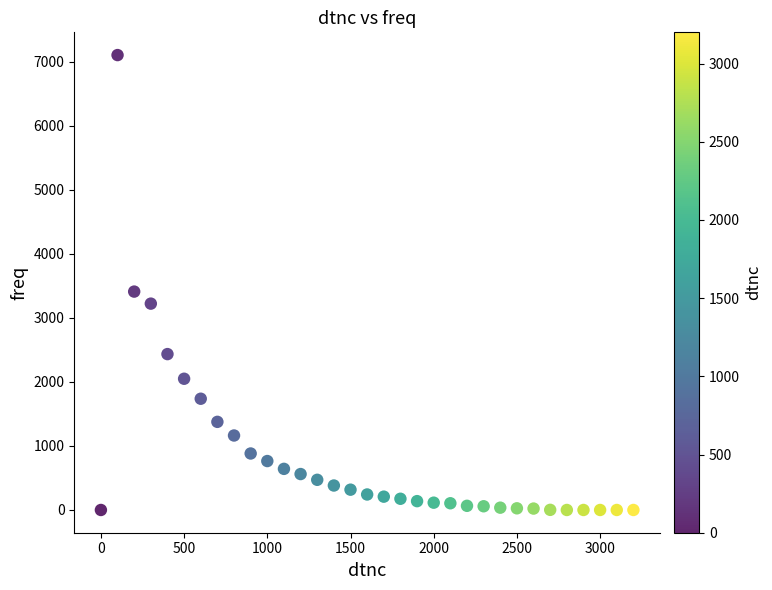

What is the range of Y values (max minus min)?

7103